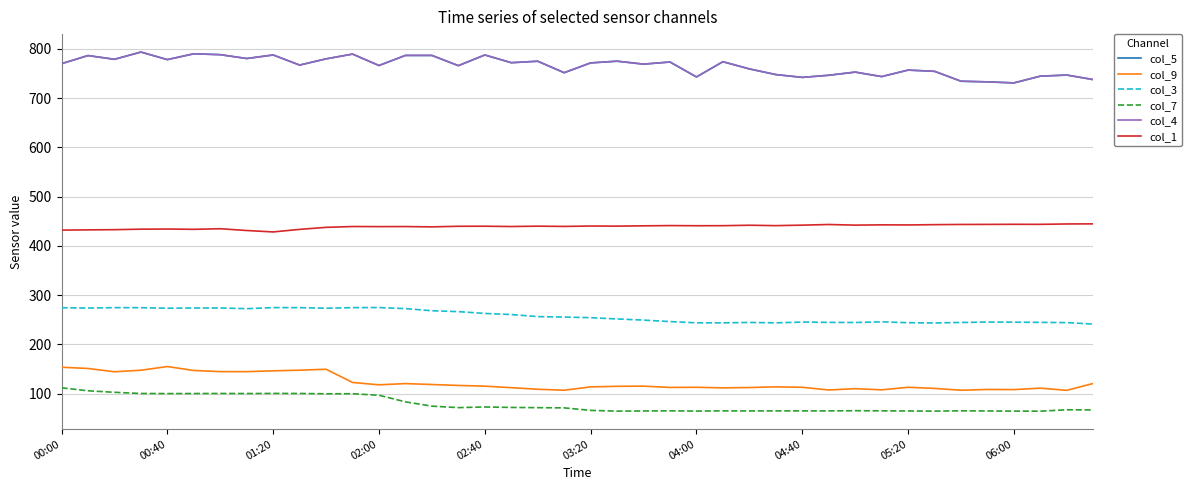

Does the chart have visible grid lines?

Yes